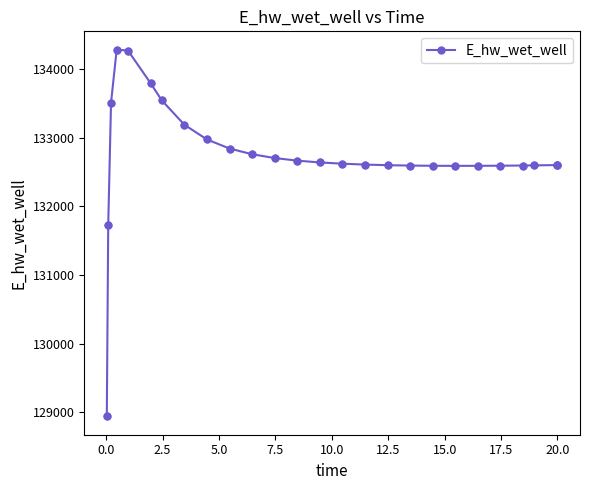

What is the value of the 25th point from the left?

132602.4